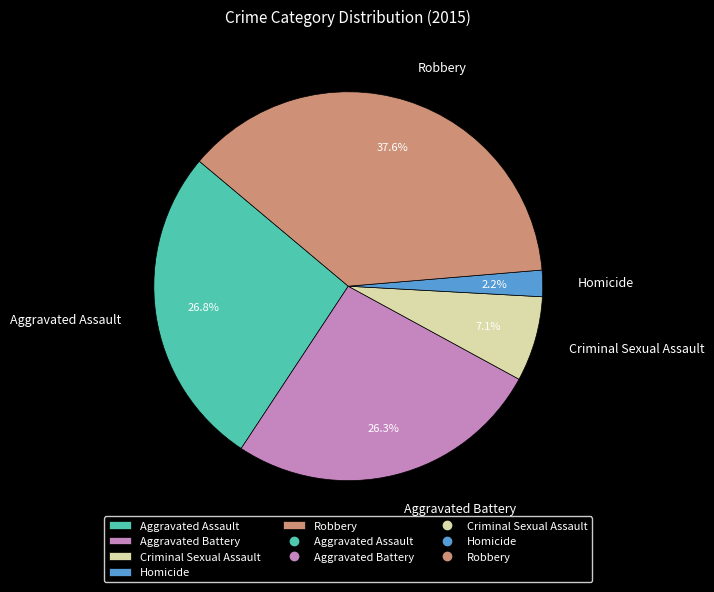

Combined, what portion of the pie is Aggravated Battery and Homicide?

28.5%